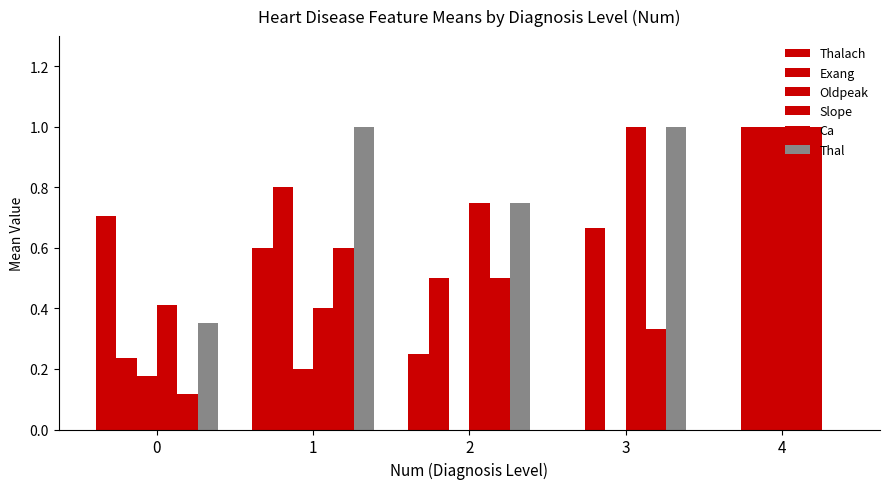

Are the bars grouped side by side (vs. stacked)?

Yes